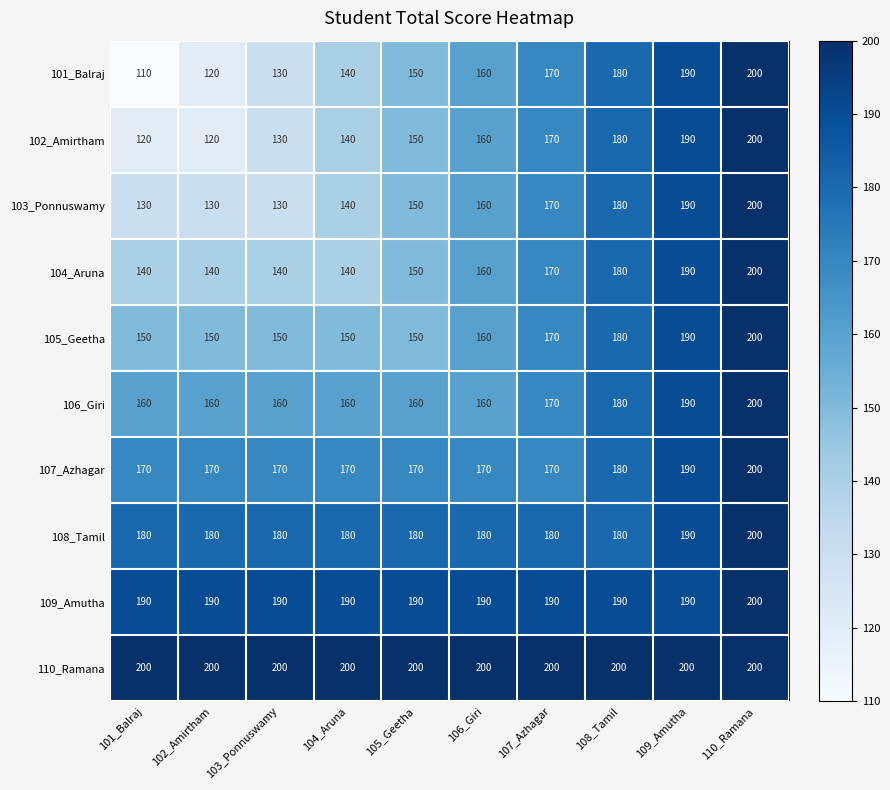

The 103_Ponnuswamy series shows 130 at 103_Ponnuswamy. True or false?

True